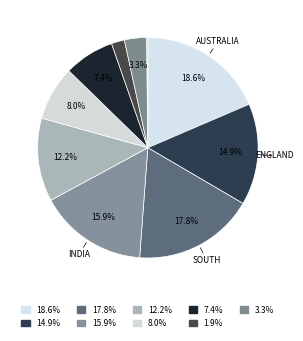

Count the number of slices in the pie.

10